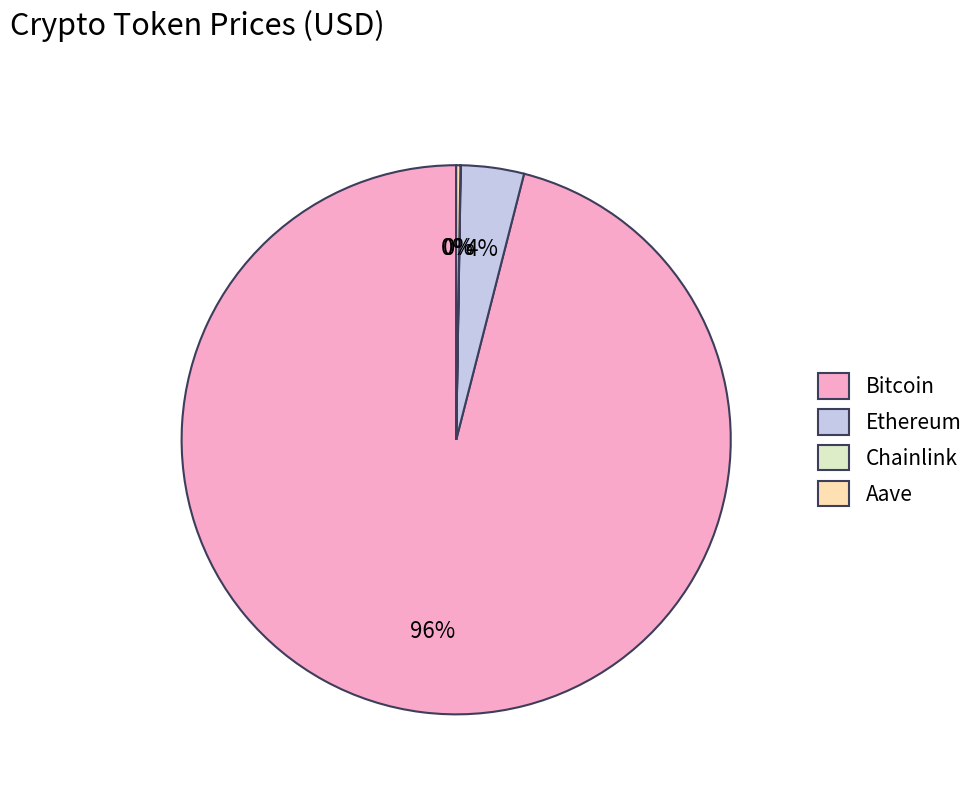

Is it true that Bitcoin is 96% of the pie?

True